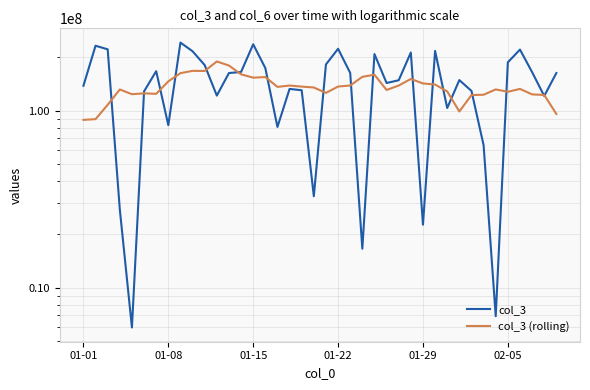

Is it true that col_3 (rolling) equals 128430840.0 at 30?

True